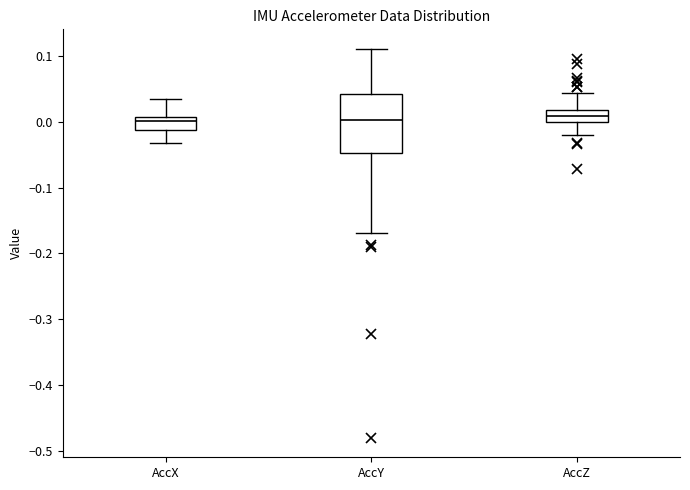

Which box is the tallest, from its lower edge to its upper edge?

AccY